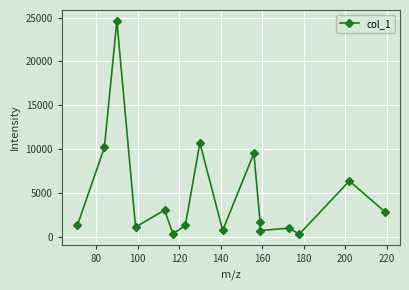

What is the difference between the maximum and minimum values?

24352.2